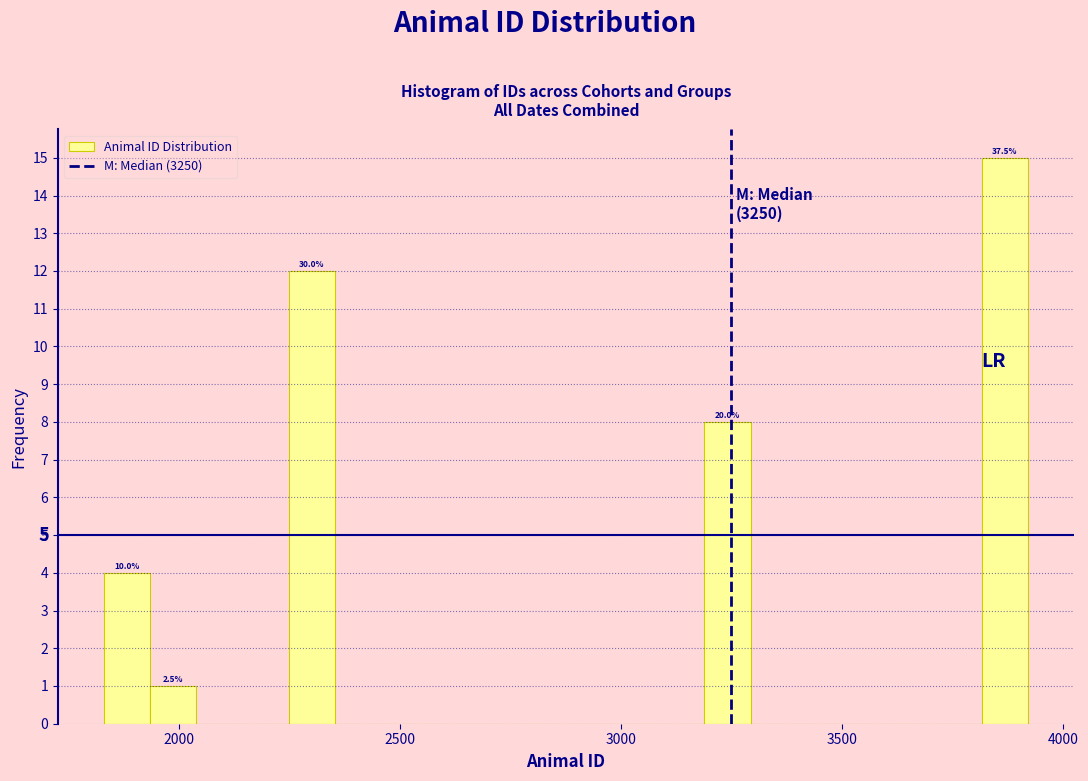

Read against the x-axis, roughly where is the centre of the tallest bar?

3850